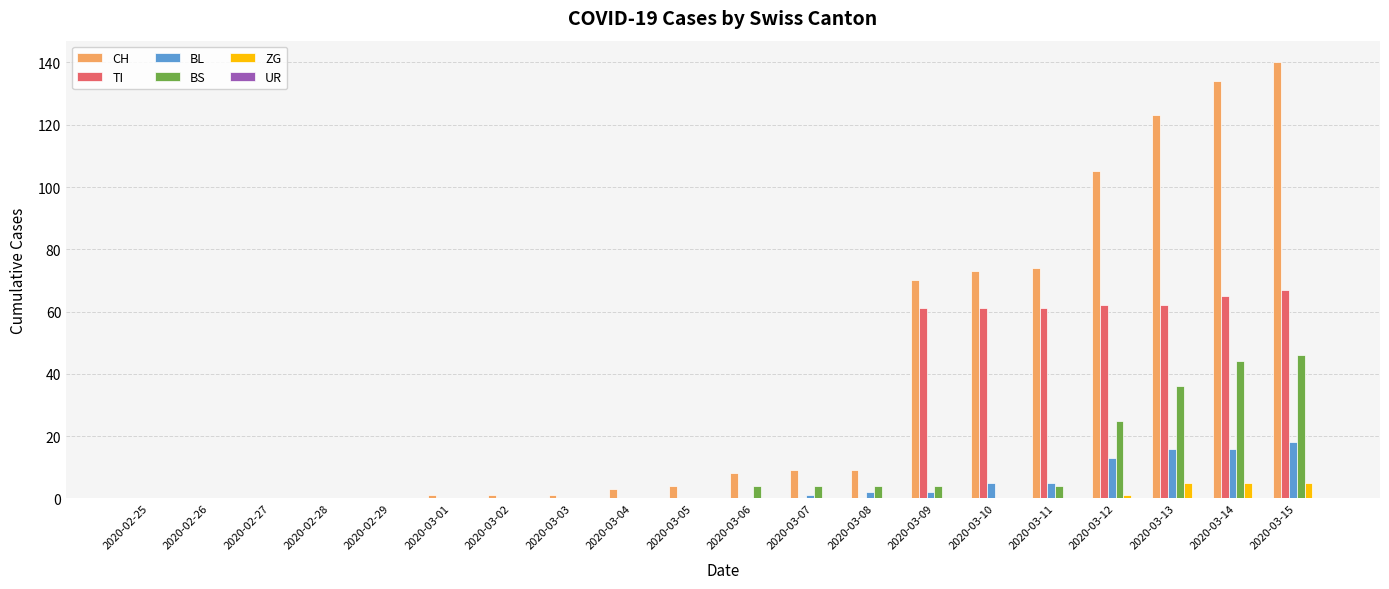

Where is BS nearest to the value 23?

2020-03-12